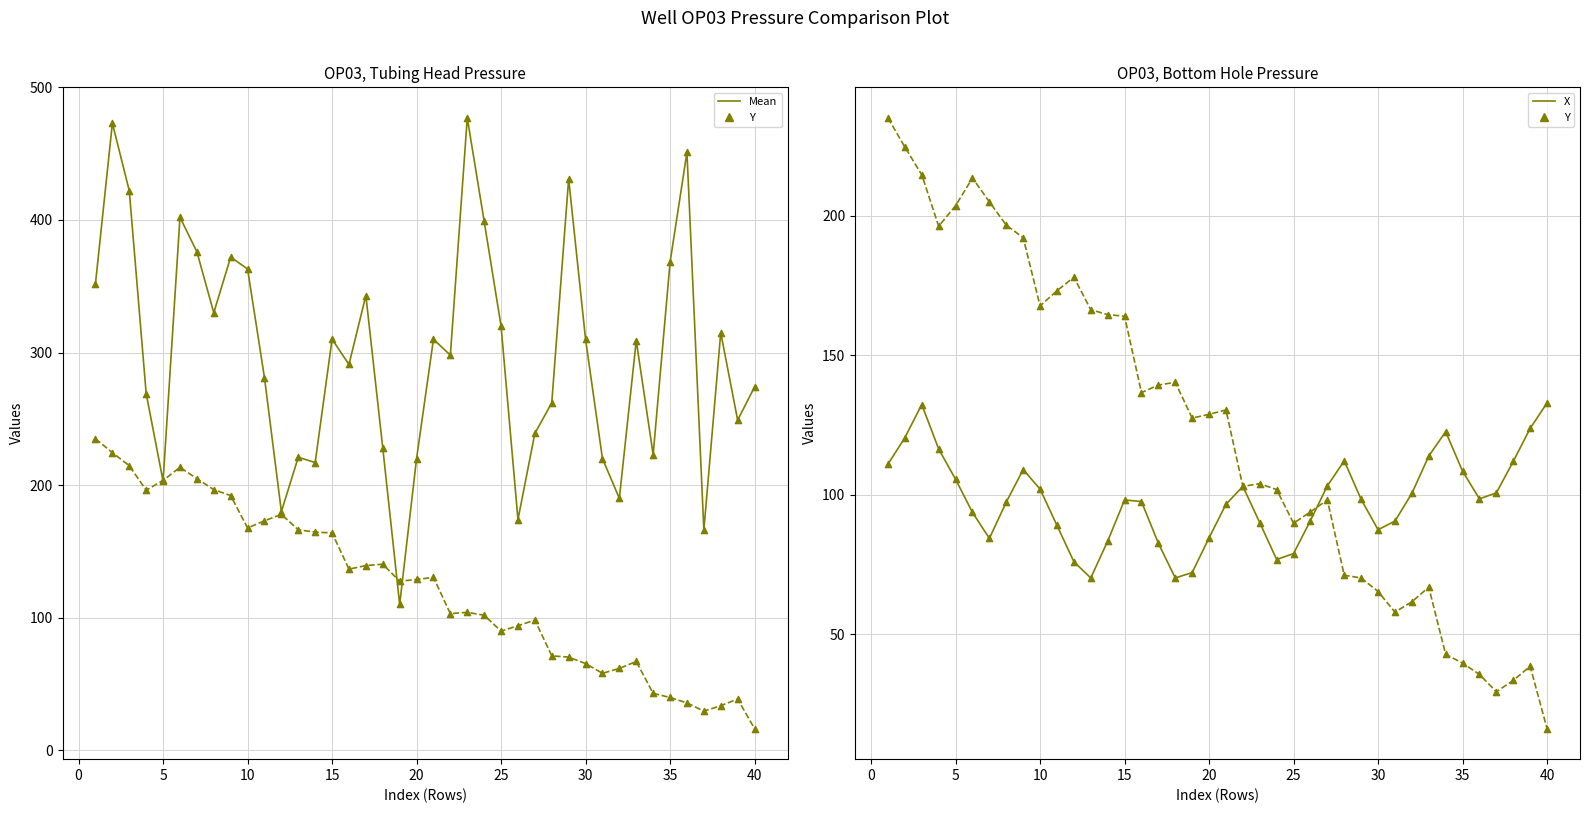

Is the value of Y (line) at 45 greater than the value of Mean (markers) at 30?

No